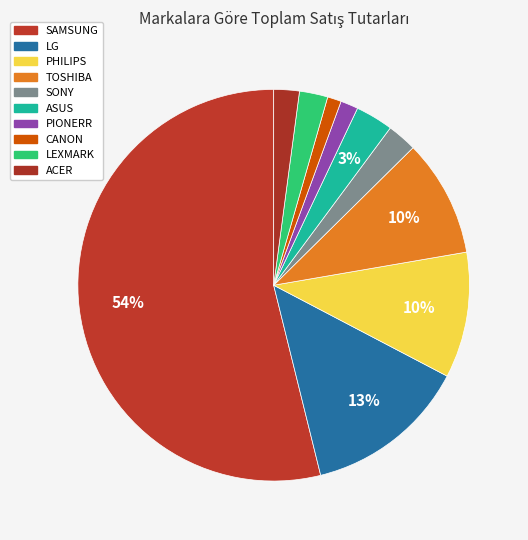

Is there any slice that represents more than half of the pie?

Yes